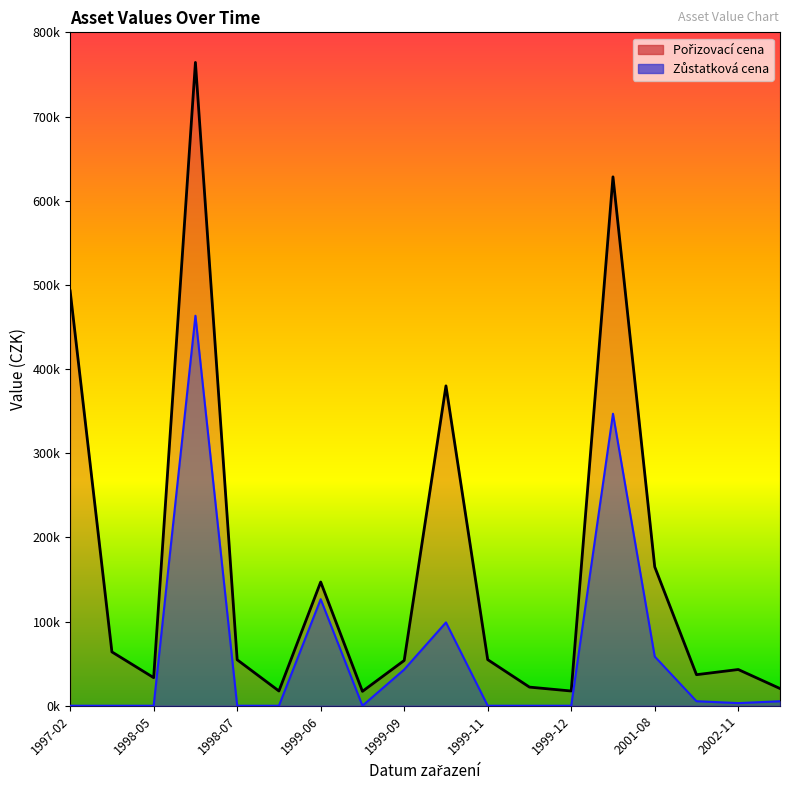

True or false: Zůstatková cena and Pořizovací cena intersect in this chart.

False